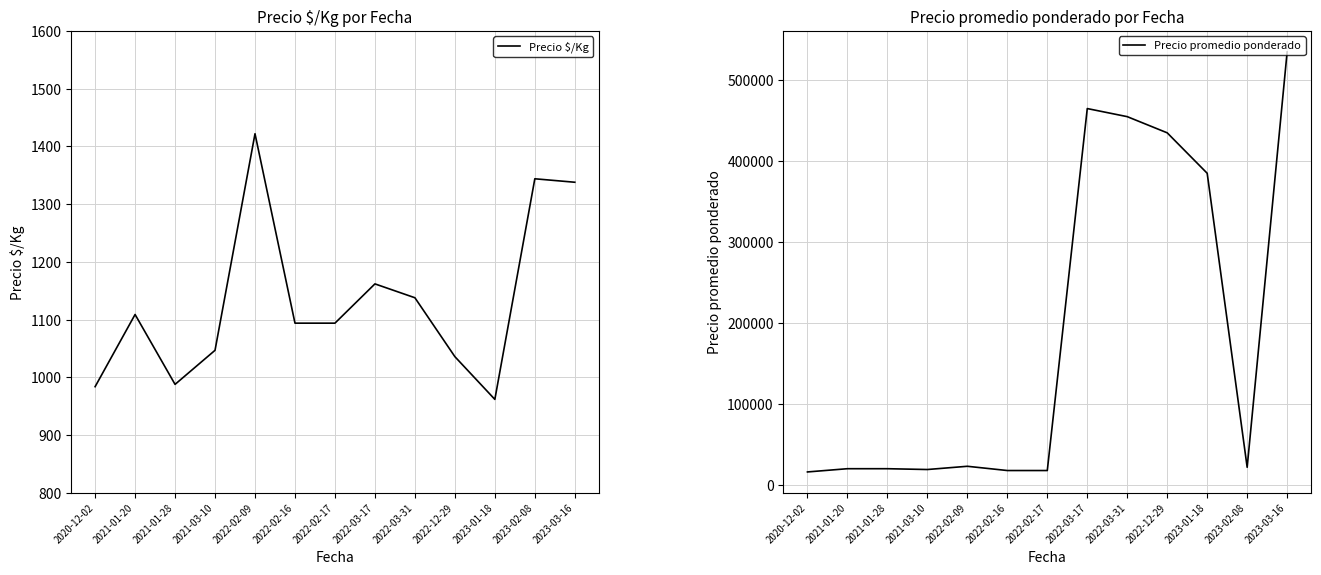

Where is the first local minimum for Precio promedio ponderado?

2021-03-10